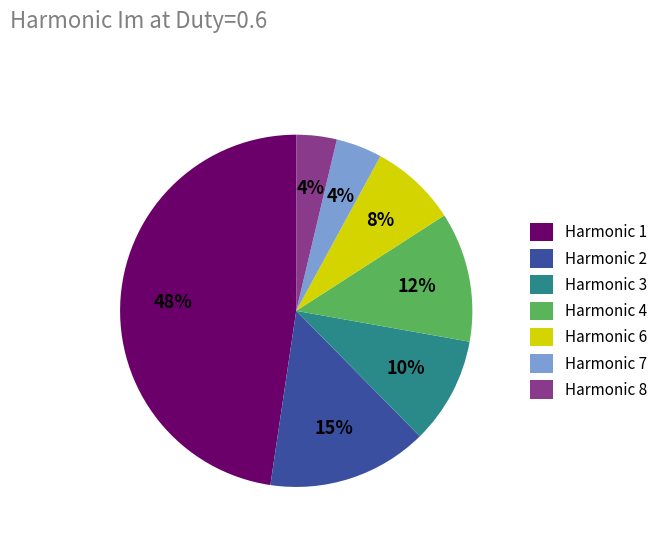

True or false: Harmonic 2 accounts for 15% of the total.

True